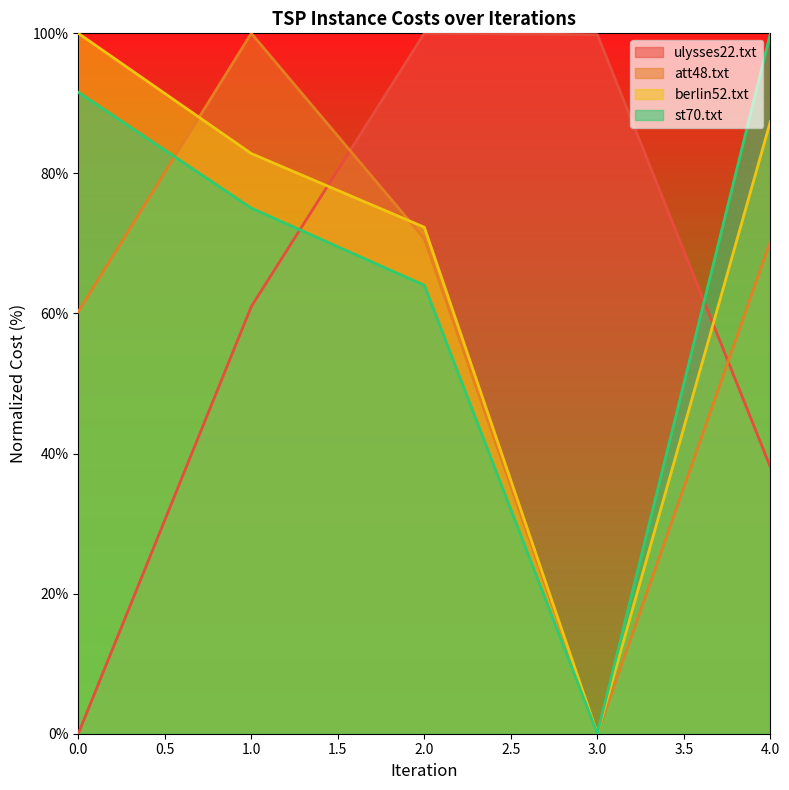

Reading left to right, transcribe all the data shown in this chart.

ulysses22.txt: 0.0	61.0	100.0	99.8	38.1
att48.txt: 60.3	100.0	70.7	0.0	70.3
berlin52.txt: 100.0	82.8	72.3	0.0	87.4
st70.txt: 91.6	75.0	64.0	0.0	100.0